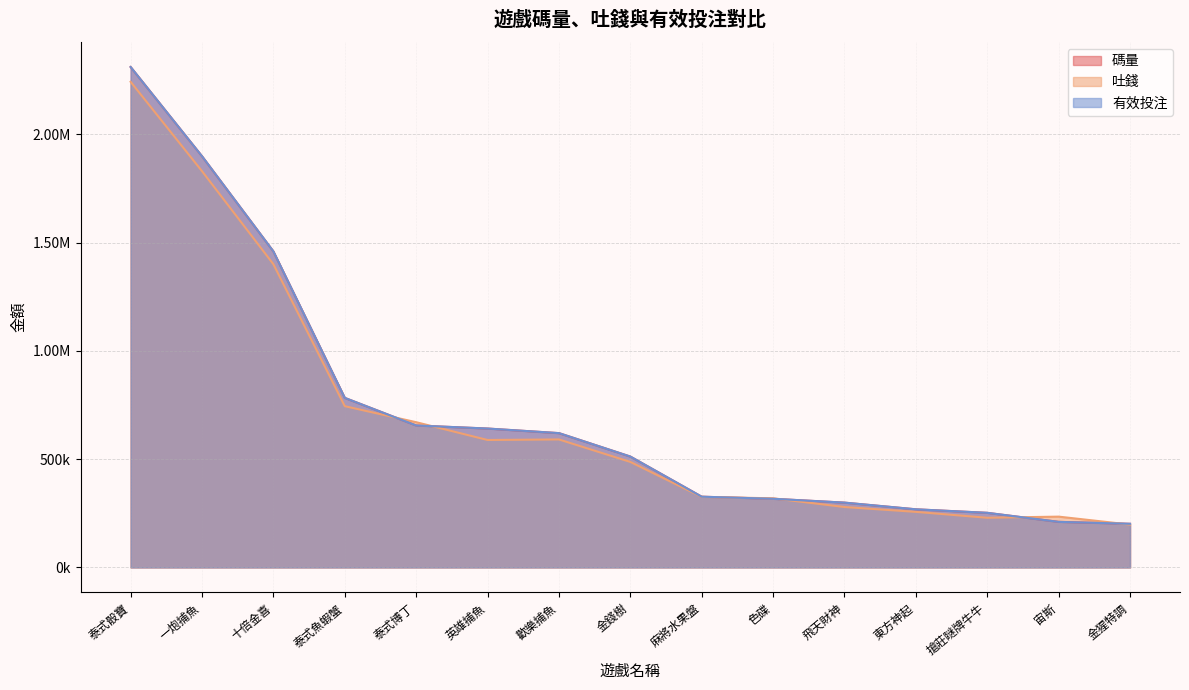

What is the label of the 12th point from the left?

東方神起